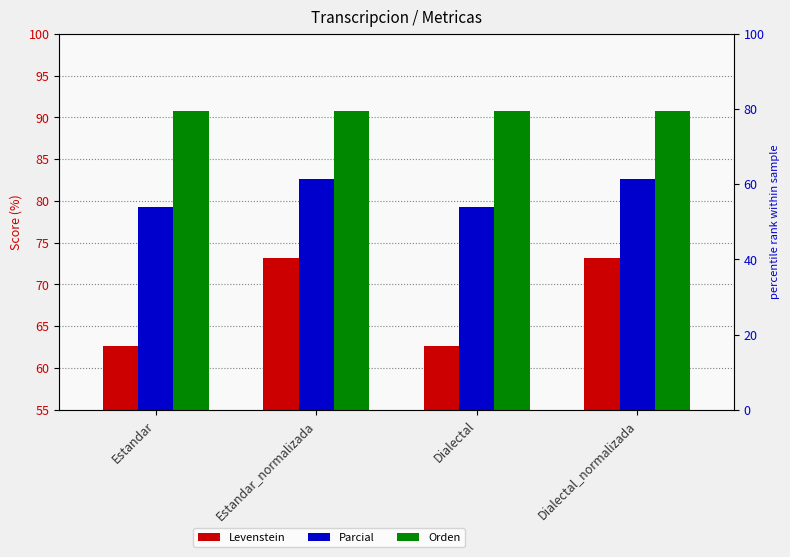

What position from the right is Estandar?

4